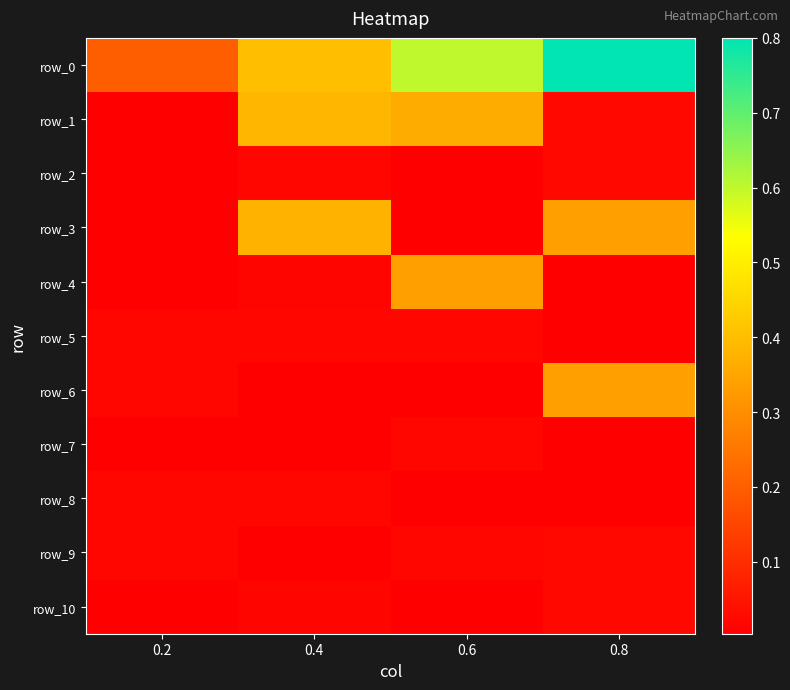

At which label is row_8 closest to 0?

0.6